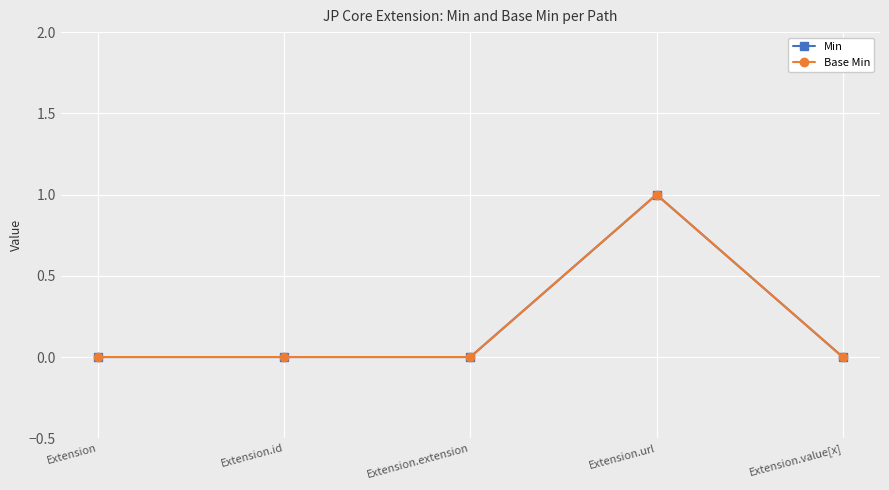

What is the difference between the Min values at Extension.id and Extension.url?

1